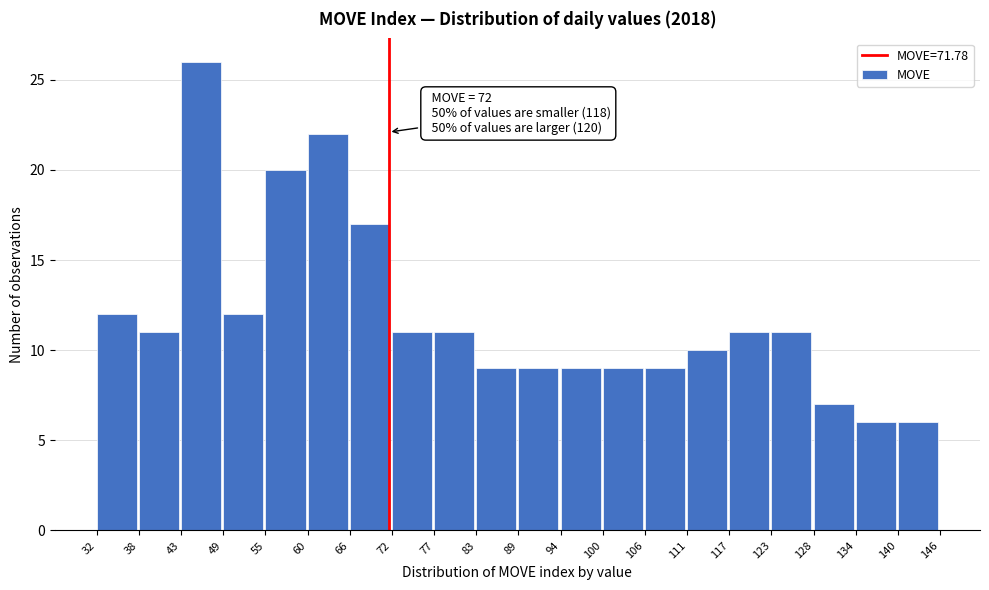

Which range on the x-axis has the tallest bar?

43 to 49